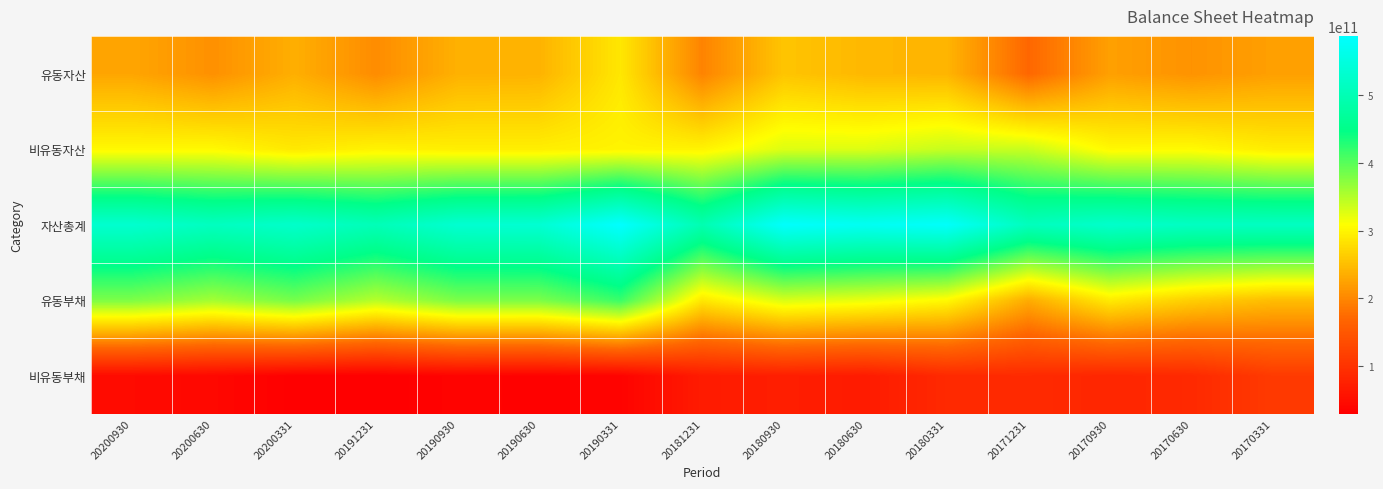

Reading left to right, what are all the values shown in this chart?

유동자산: 20200930=227847299492	20200630=208678707085	20200331=236319187402	20191231=204655592903	20190930=238079089578	20190630=239966163564	20190331=287489821942	20181231=196958781366	20180930=256019402353	20180630=244133648561	20180331=241758288459	20171231=170621153096	20170930=222657776737	20170630=210611802275	20170331=222547695772
비유동자산: 20200930=302802182373	20200630=303724698564	20200331=288587851873	20191231=298256486016	20190930=294282648341	20190630=294164987330	20190331=299121701403	20181231=298438089382	20180930=327027095704	20180630=327387707371	20180331=339594689712	20171231=338391372290	20170930=303166827588	20170630=304993805332	20170331=292316753992
자산총계: 20200930=530649481865	20200630=512403405649	20200331=524907039275	20191231=502912078919	20190930=532361737919	20190630=534131150894	20190331=586611523345	20181231=495396870748	20180930=583046498057	20180630=571521355932	20180331=581352978171	20171231=509012525386	20170930=525824604325	20170630=515605607607	20170331=514864449764
유동부채: 20200930=379307422317	20200630=358598384412	20200331=383561322869	20191231=348451494662	20190930=380245752753	20190630=380442668652	20190331=415993219533	20181231=287598399419	20180930=329569793711	20180630=319934935095	20180331=303746615994	20171231=233505051316	20170930=290633686435	20170630=265079064733	20170331=248715241555
비유동부채: 20200930=45782726621	20200630=41919970731	20200331=31189037901	20191231=30415438944	20190930=35781723170	20190630=33894623651	20190331=36181942338	20181231=68626580843	20180930=72476742527	20180630=68365420330	20180331=87253699777	20171231=88779026797	20170930=82572520231	20170630=87476877523	20170331=110754507734